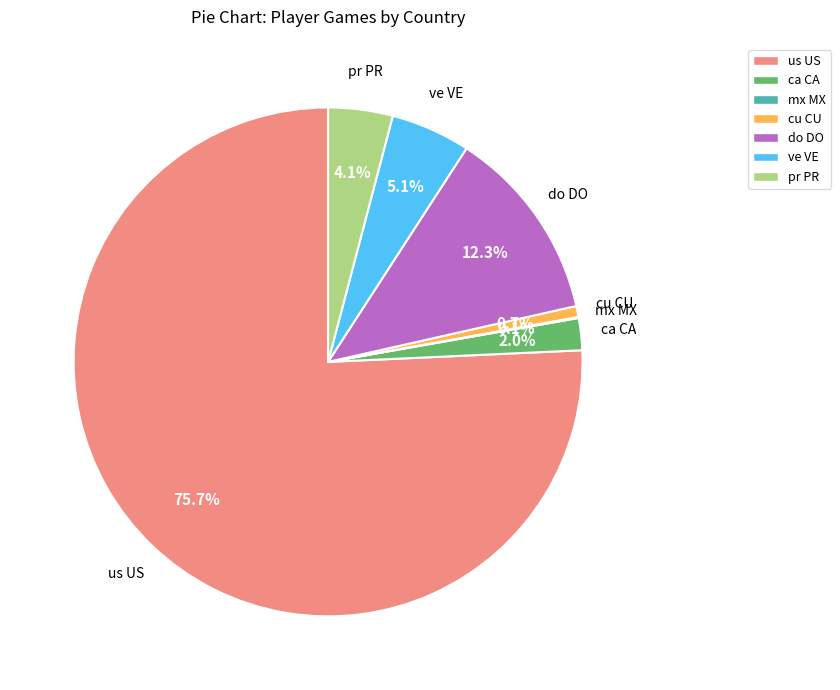

To the nearest percent, what is the difference between the largest and smallest slice percentages?

76%